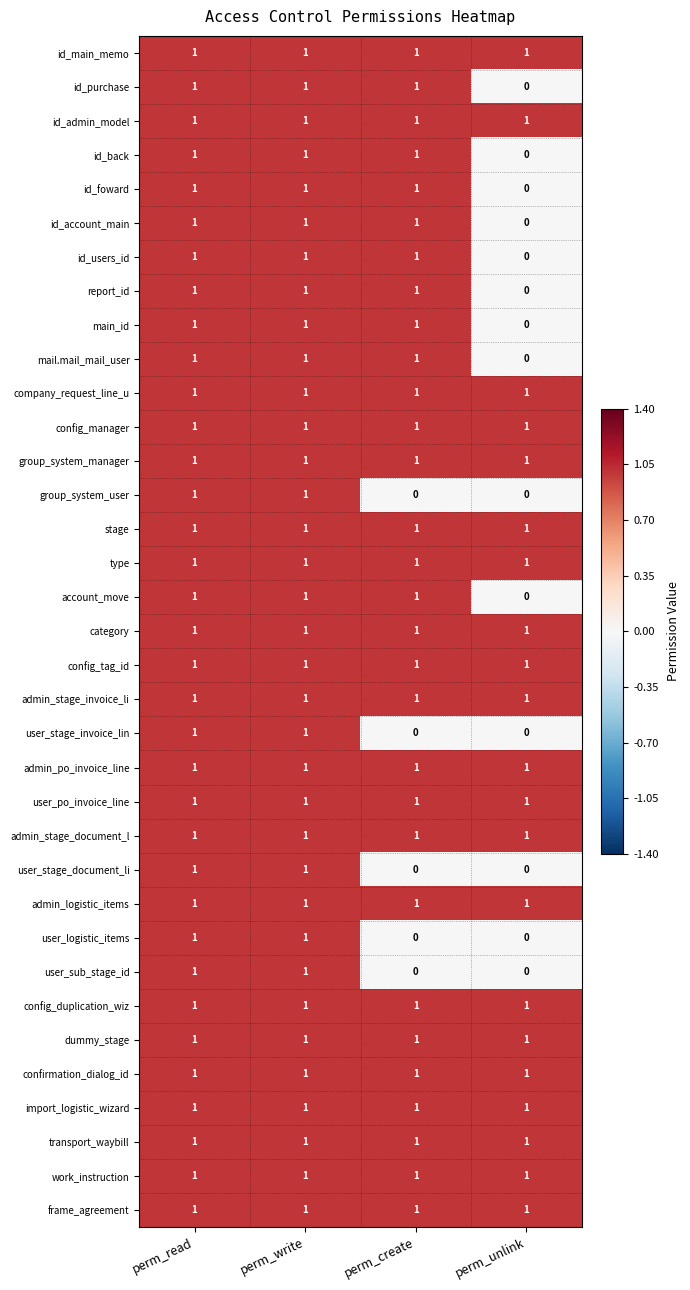

What is the sum of all admin_logistic_items values?

4